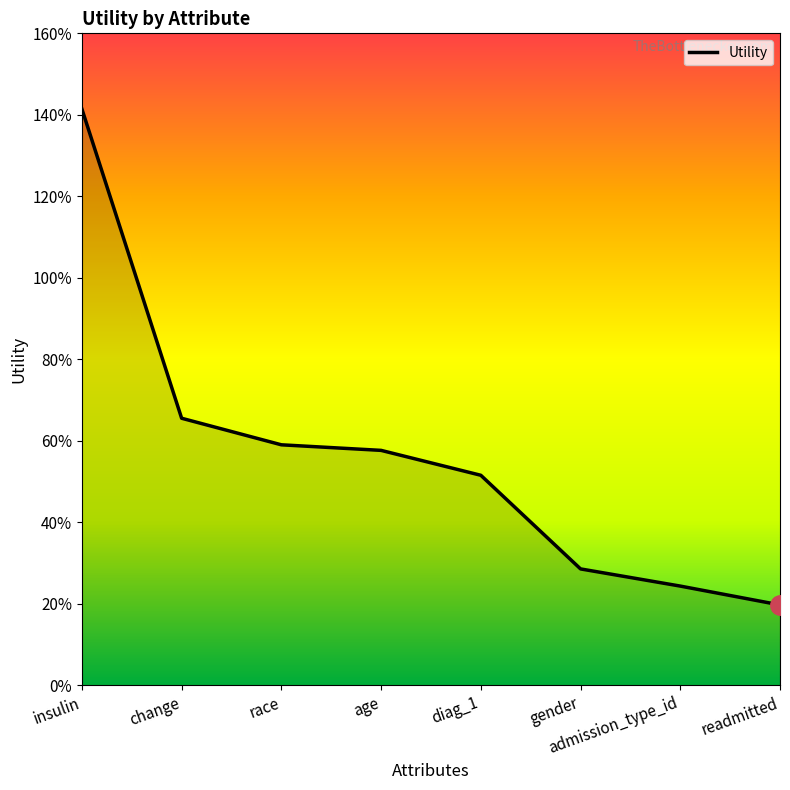

Does the chart display data point markers on the line(s)?

No